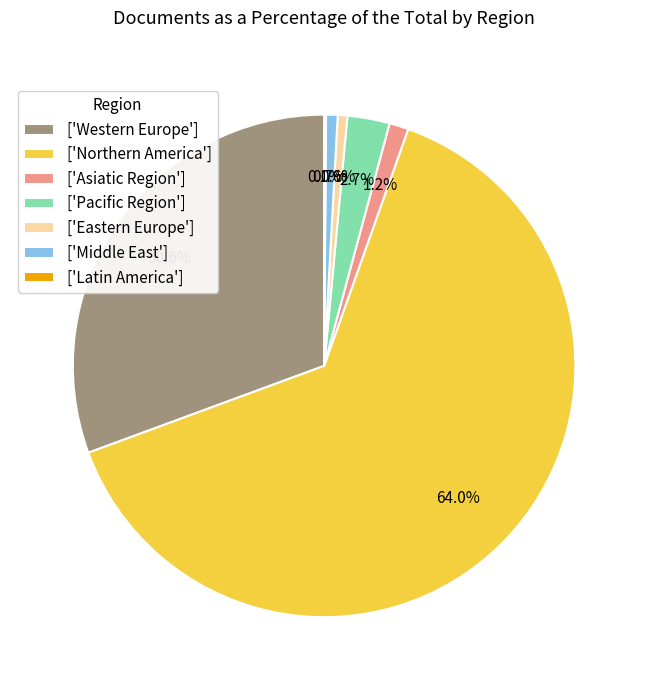

Which slice is the largest?

['Northern America']